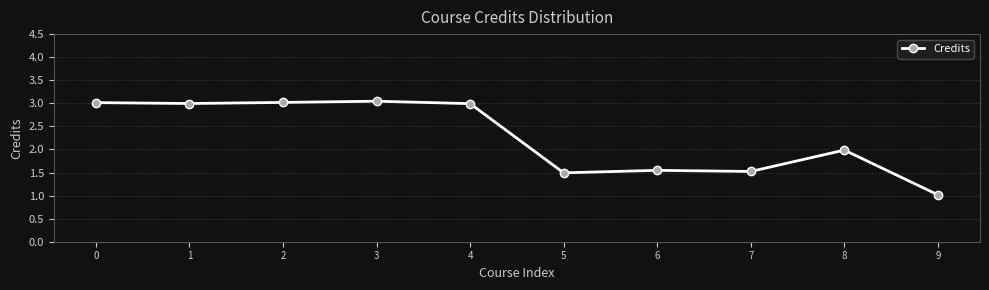

Is it true that the value at 8 is 0.5?

False